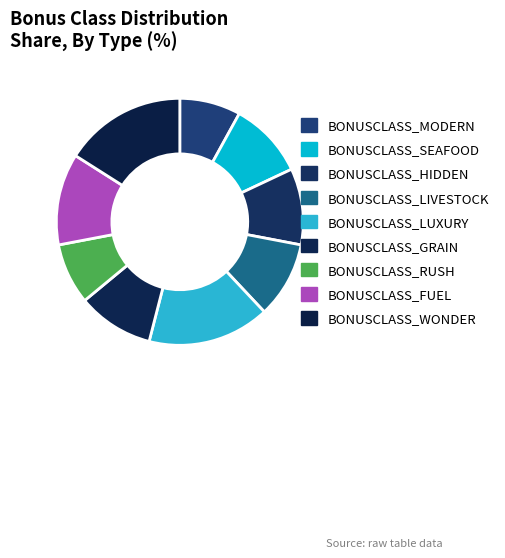

How many slices are in this pie chart?

9